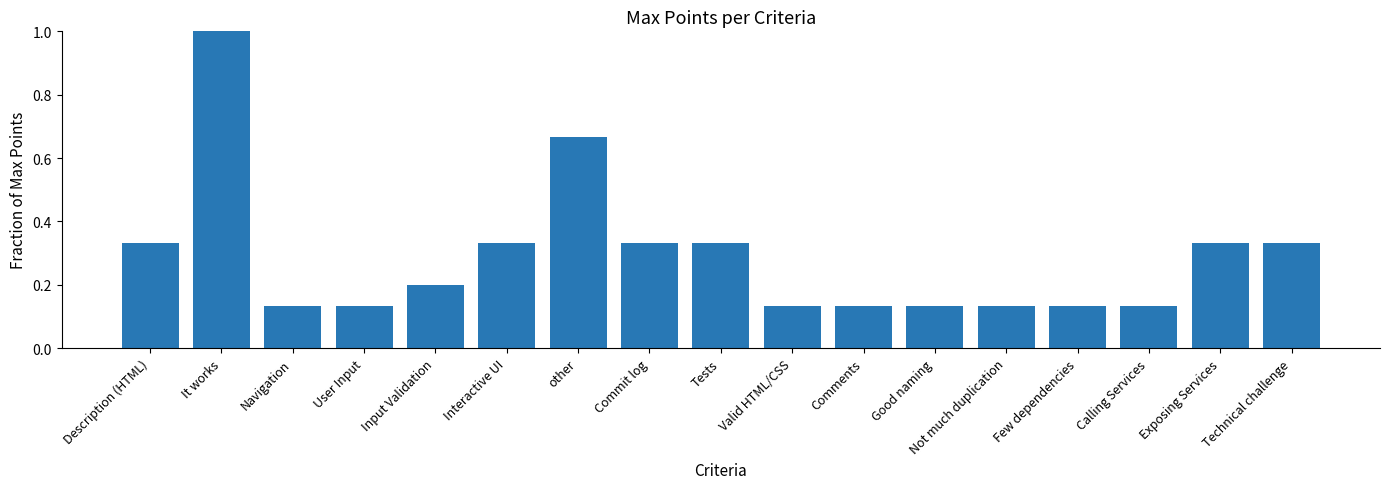

Between Technical challenge and Calling Services, which is larger?

Technical challenge